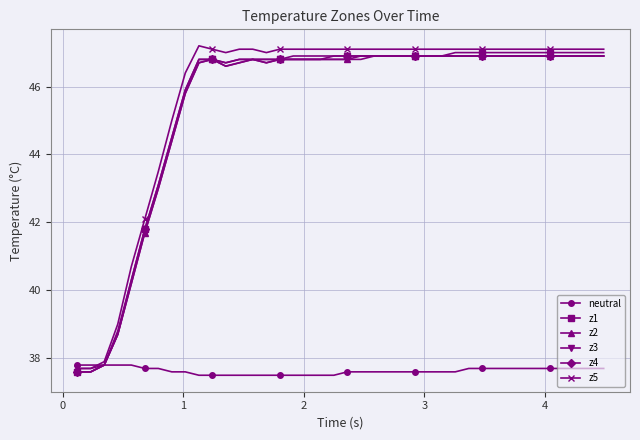

At how many categories does at least one series exceed 44?

33